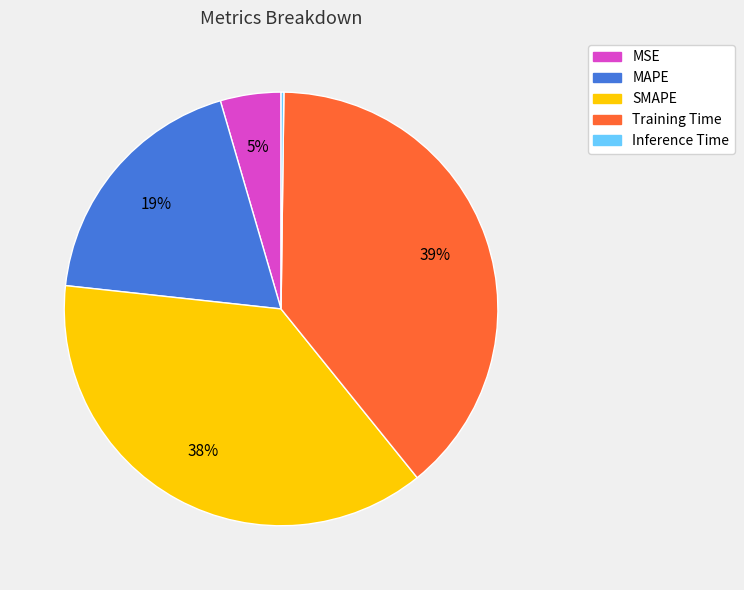

The MSE slice represents 5% of the pie. True or false?

True